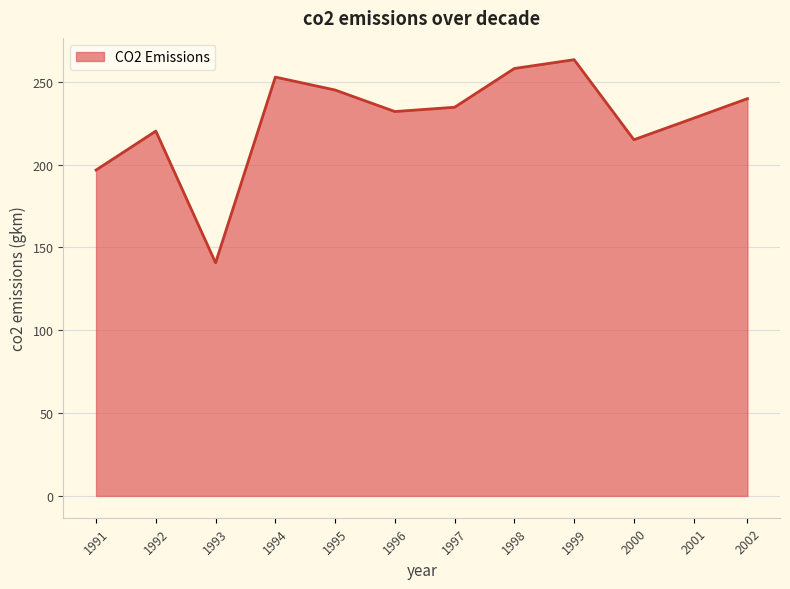

Reading right to left, transcribe all the data shown in this chart.

239.8	228.0	215.0	263.3	258.0	234.6	232.0	245.0	252.8	140.7	220.2	196.7